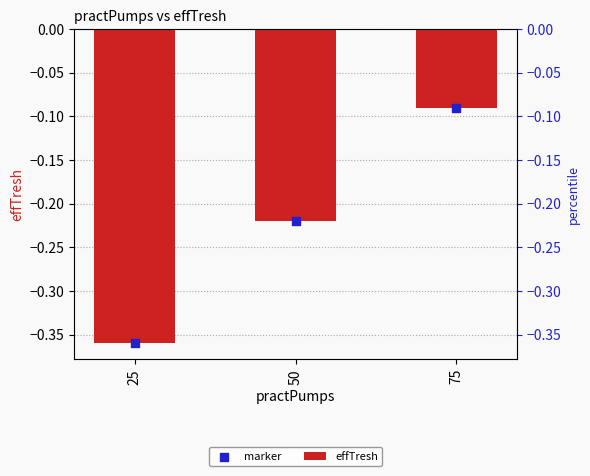

Which series contains the lowest Y value?

effTresh